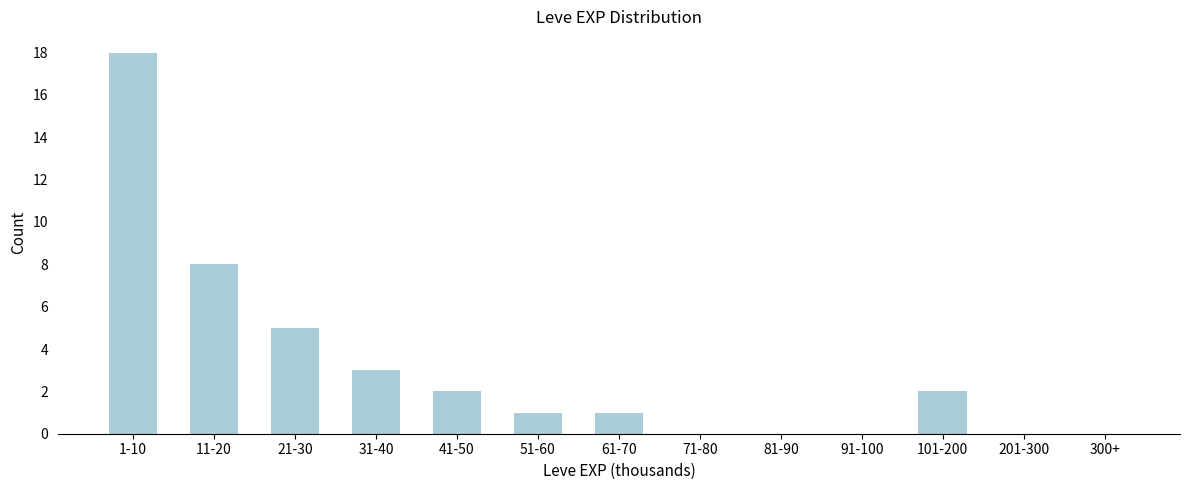

Reading left to right, what are all the values shown in this chart?

1-10=18	11-20=8	21-30=5	31-40=3	41-50=2	51-60=1	61-70=1	71-80=0	81-90=0	91-100=0	101-200=2	201-300=0	300+=0